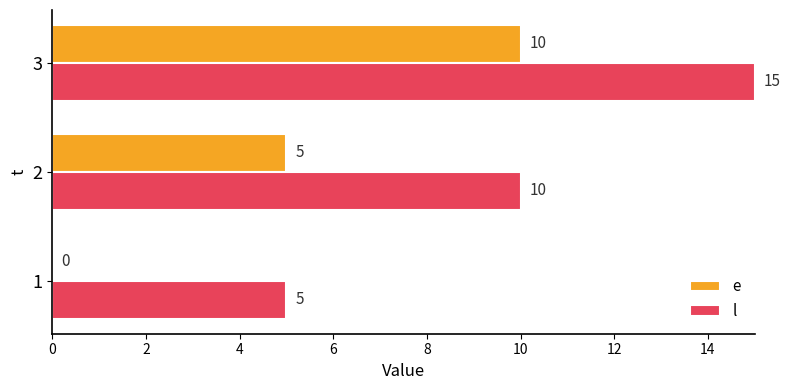

What is the average value of the e series?

5